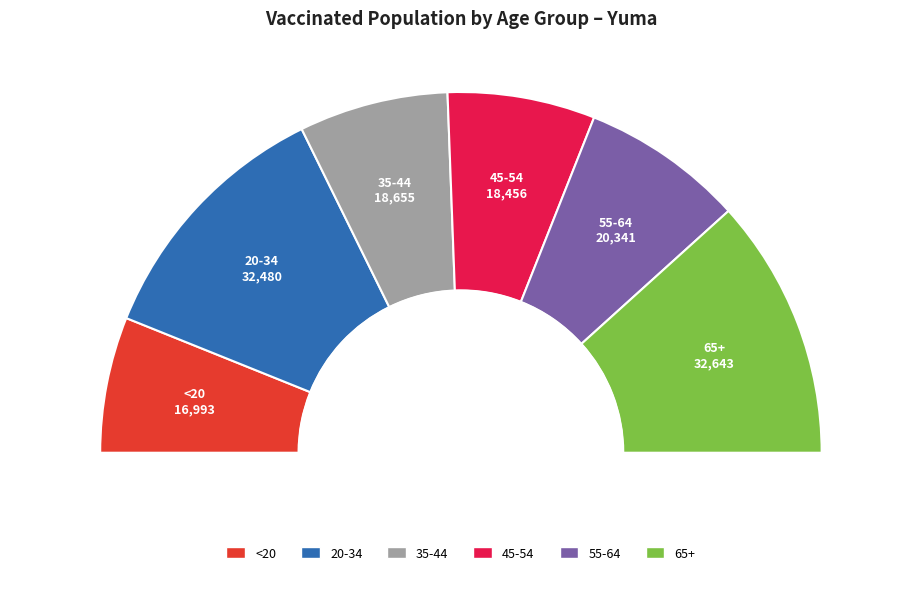

True or false: 20-34 accounts for 23% of the total.

True